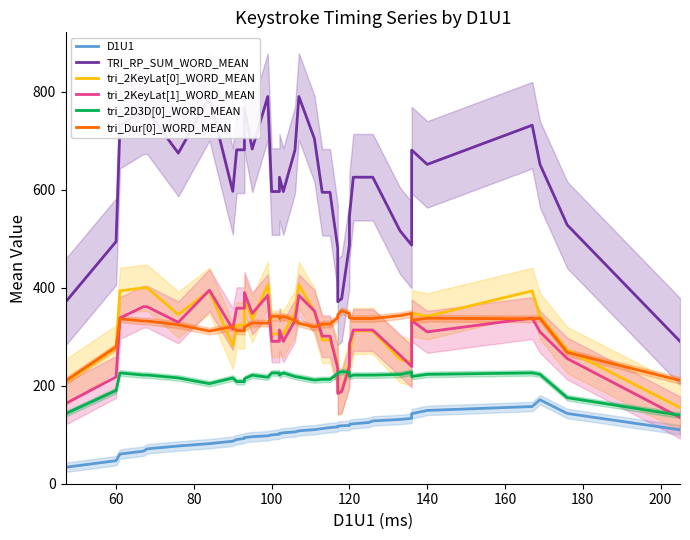

Count the number of categories in the chart.

40